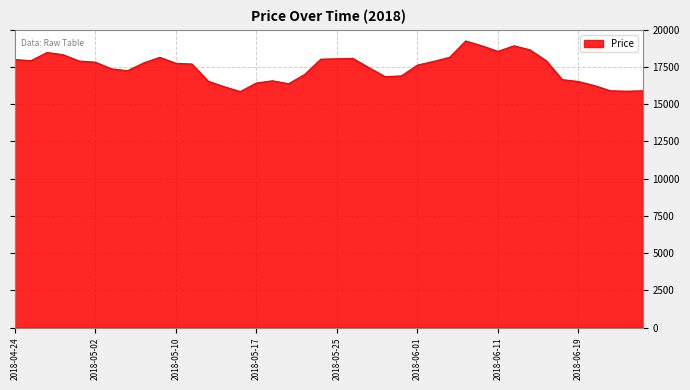

What is the minimum value shown in the chart?

15850